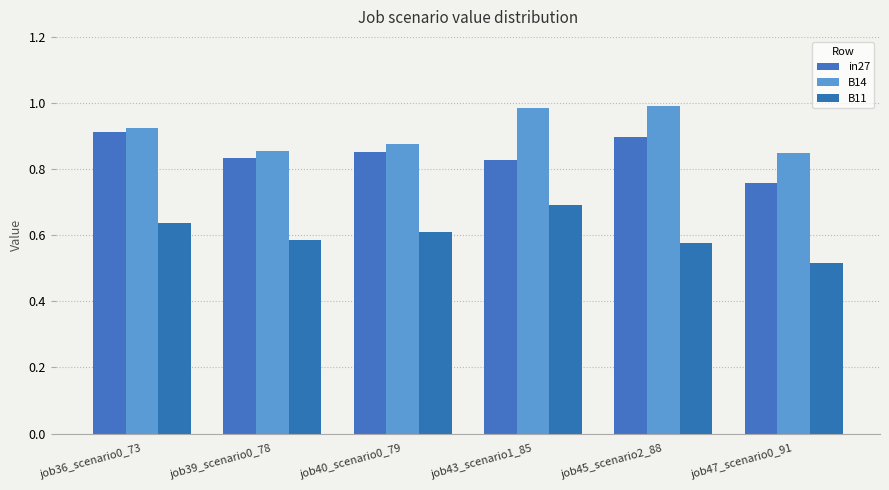

What is the total value across all series at job43_scenario1_85?

2.5